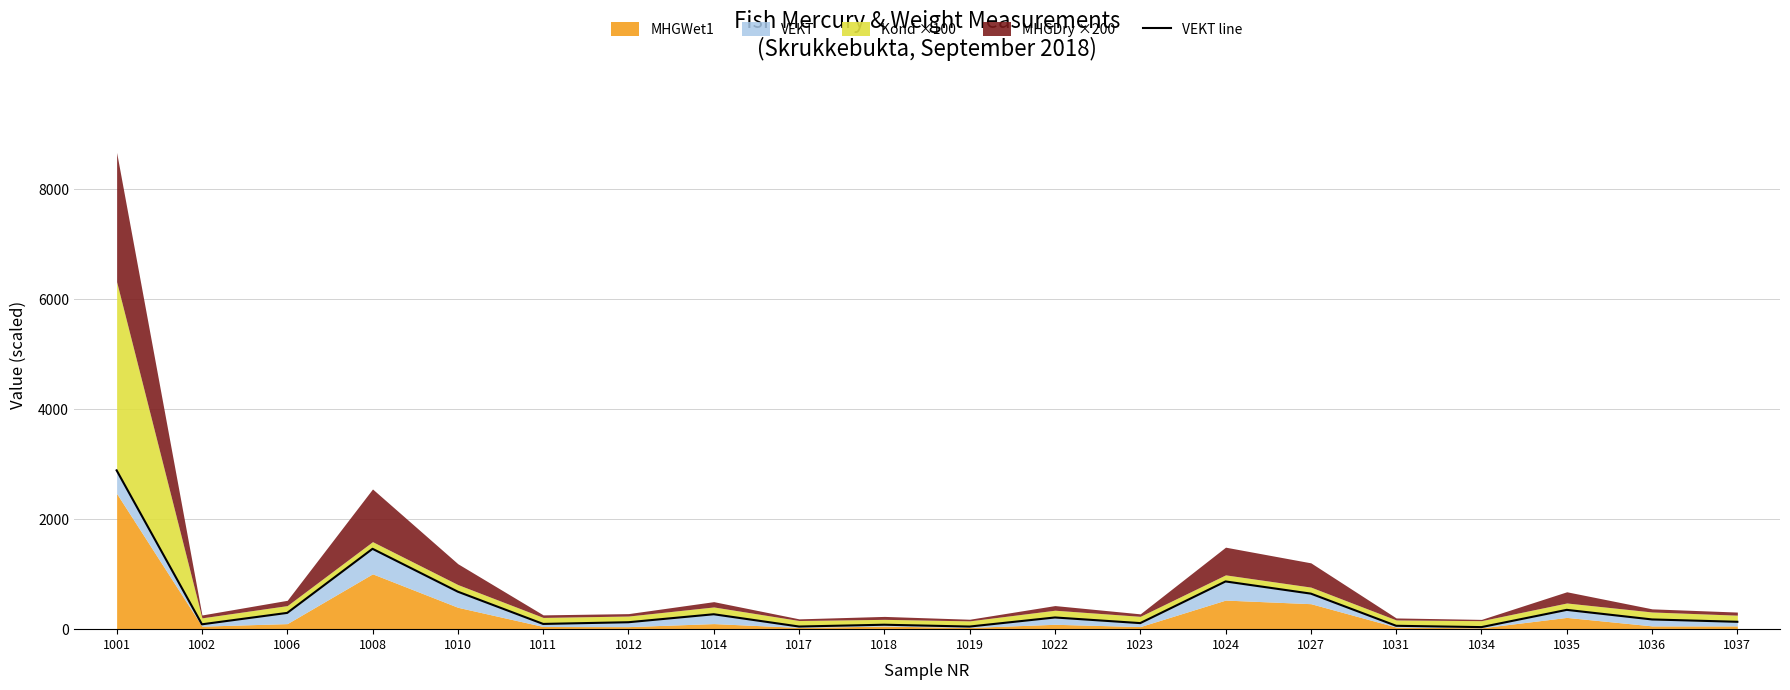

Reading left to right, extract all data points from this chart.

2887.5	88.3	295.9	1461.1	681.6	95.3	126.0	271.3	47.9	80.8	47.5	212.6	110.1	867.9	646.3	61.3	37.4	350.9	176.7	134.1